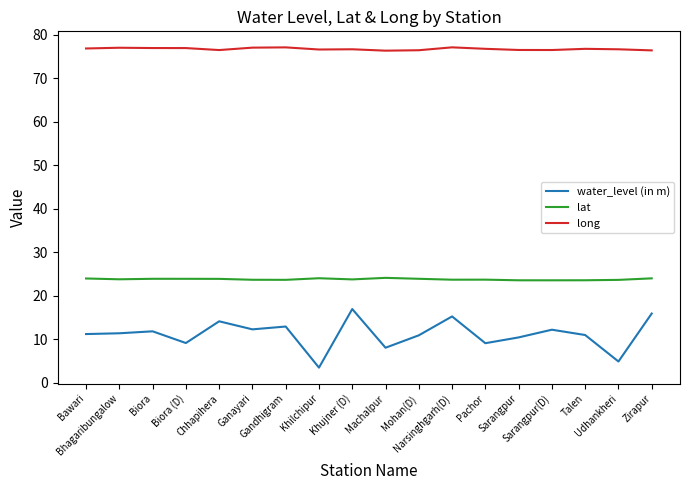

Which series has the largest total across all categories?

long